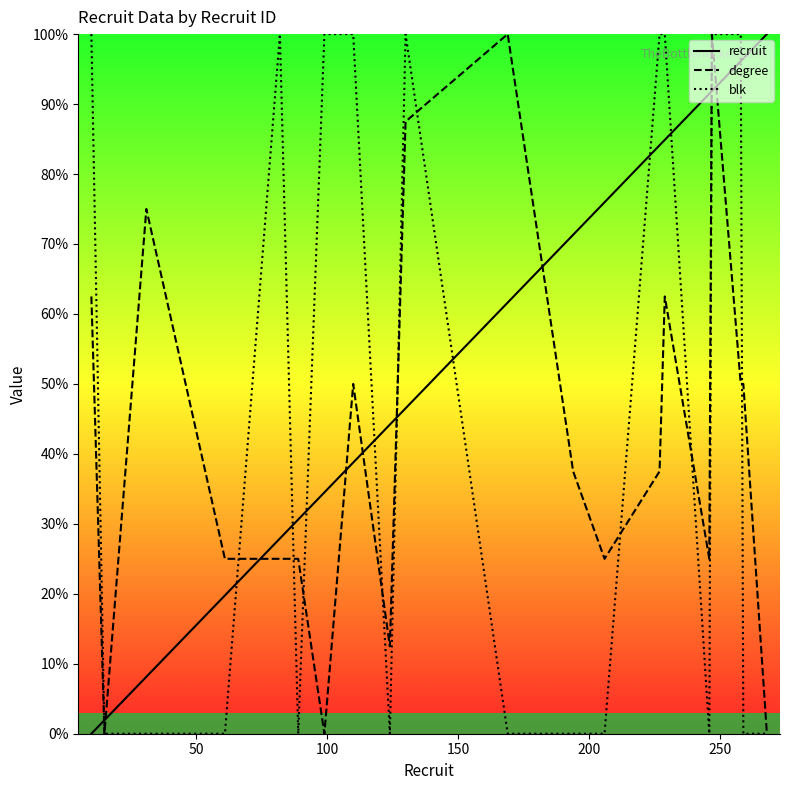

Reading left to right, transcribe all the data shown in this chart.

recruit: 0.0	1.9	8.1	19.8	27.9	30.6	34.5	38.8	44.2	46.5	61.6	71.3	76.0	84.1	84.9	91.5	91.9	96.1	96.5	100.0
degree: 62.5	0.0	75.0	25.0	25.0	25.0	0.0	50.0	12.5	87.5	100.0	37.5	25.0	37.5	62.5	25.0	100.0	50.0	50.0	0.0
blk: 100.0	0.0	0.0	0.0	100.0	0.0	100.0	100.0	0.0	100.0	0.0	0.0	0.0	100.0	100.0	0.0	100.0	100.0	0.0	0.0